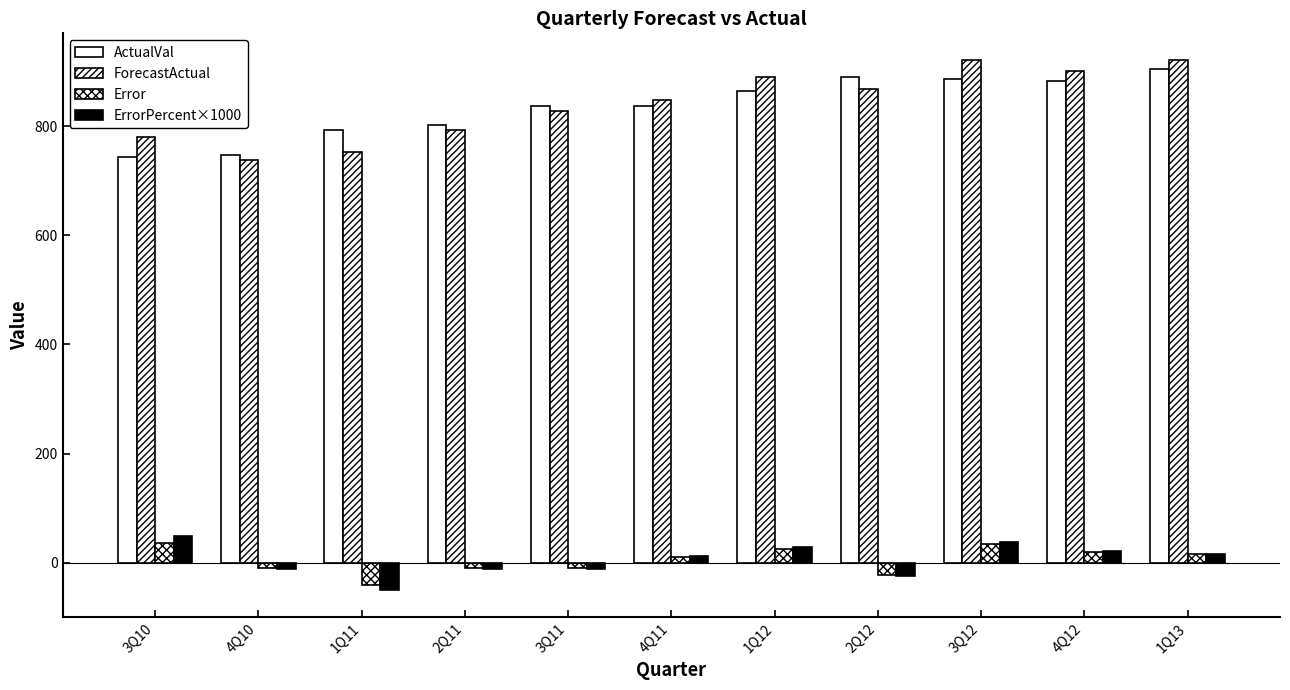

What is the average value of the ForecastActual series?

839.9